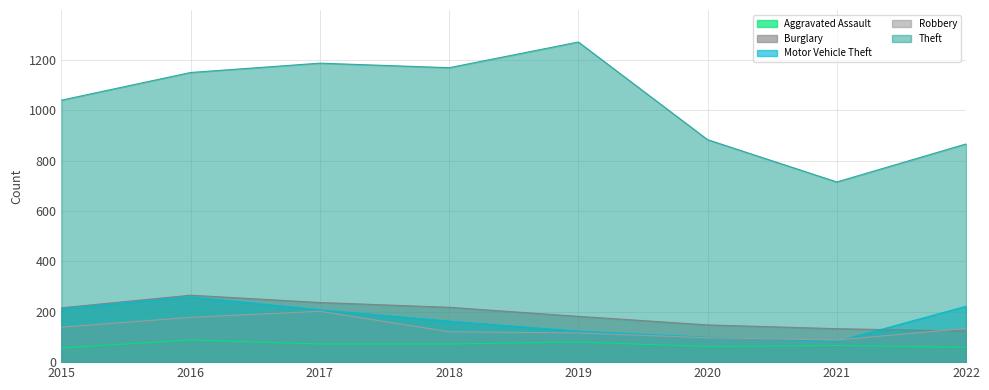

Which label corresponds to the largest value in the chart?

2019